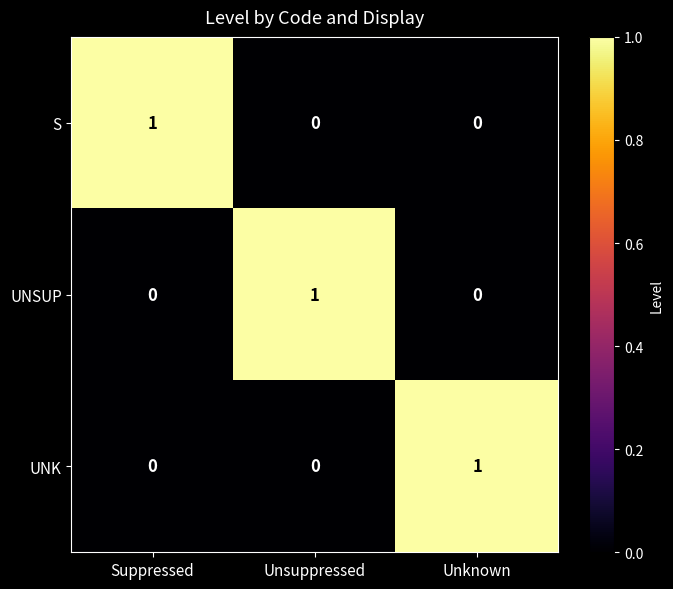

What is the difference between the highest and lowest values at Unknown?

1